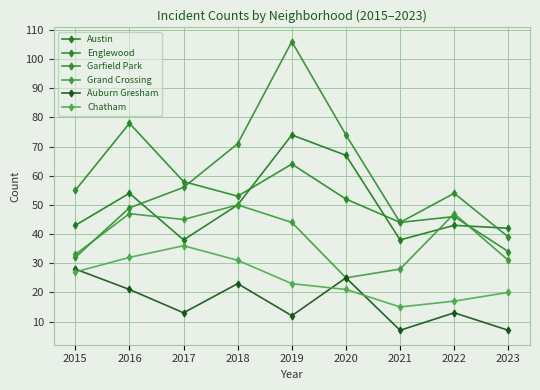

What is the average value of the Auburn Gresham series?

17